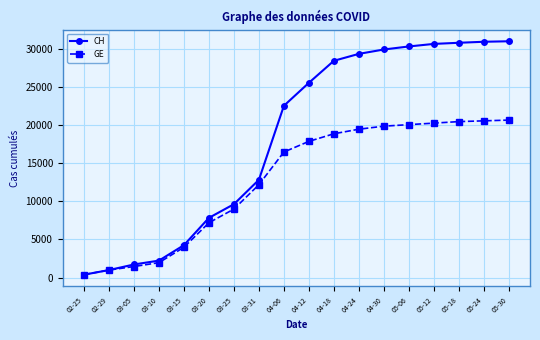

What is the spread (max minus min) of values at 04-18?

9596